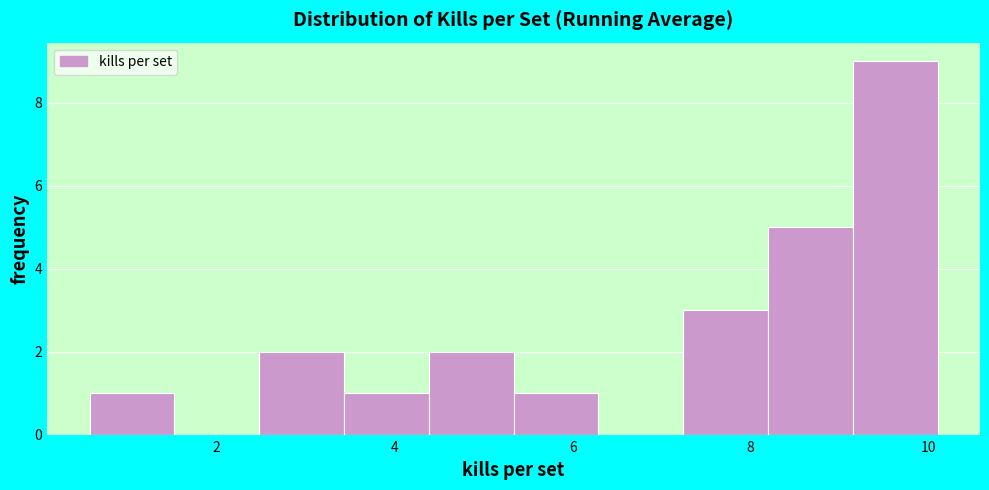

Over which range of the x-axis is the bar tallest?

9.2 to 10.2